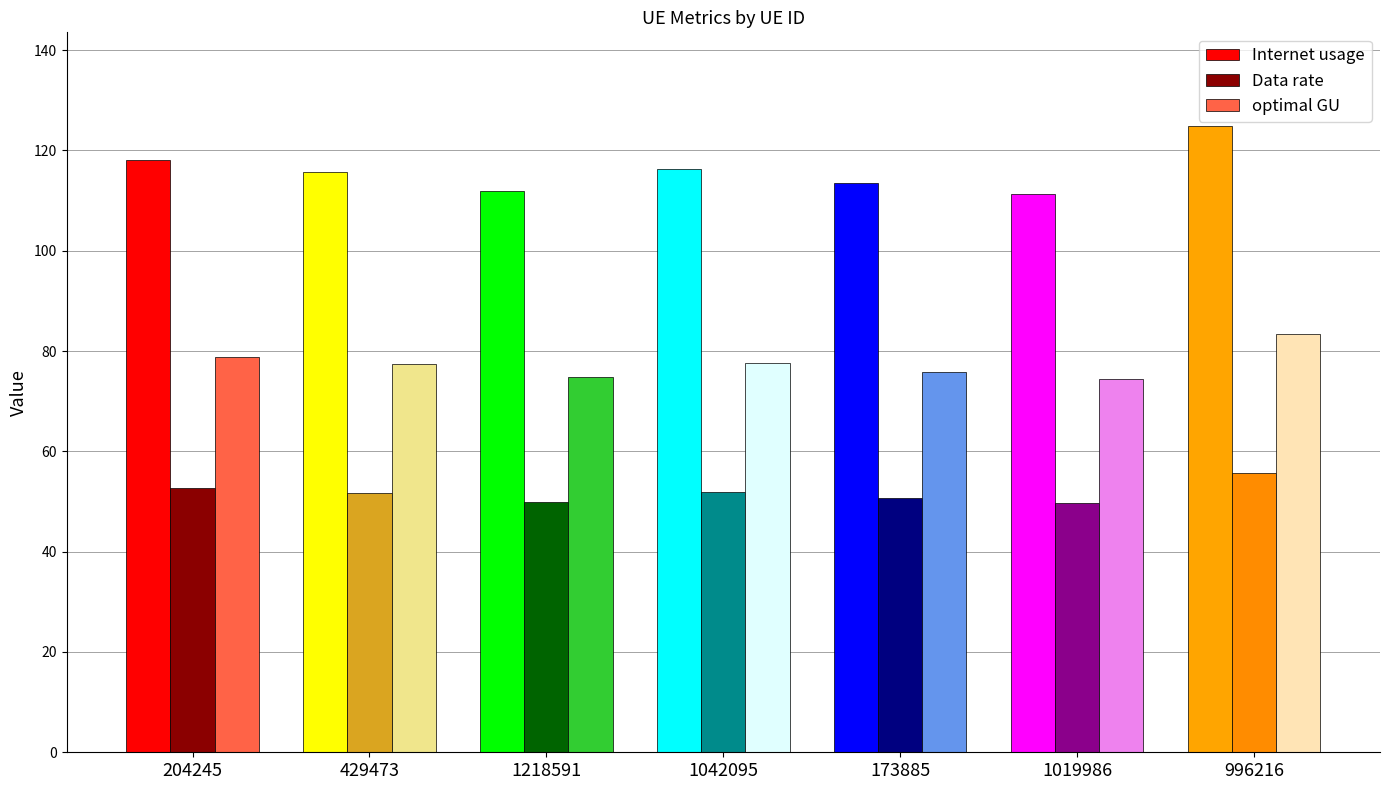

Which series has the largest total across all categories?

Internet usage